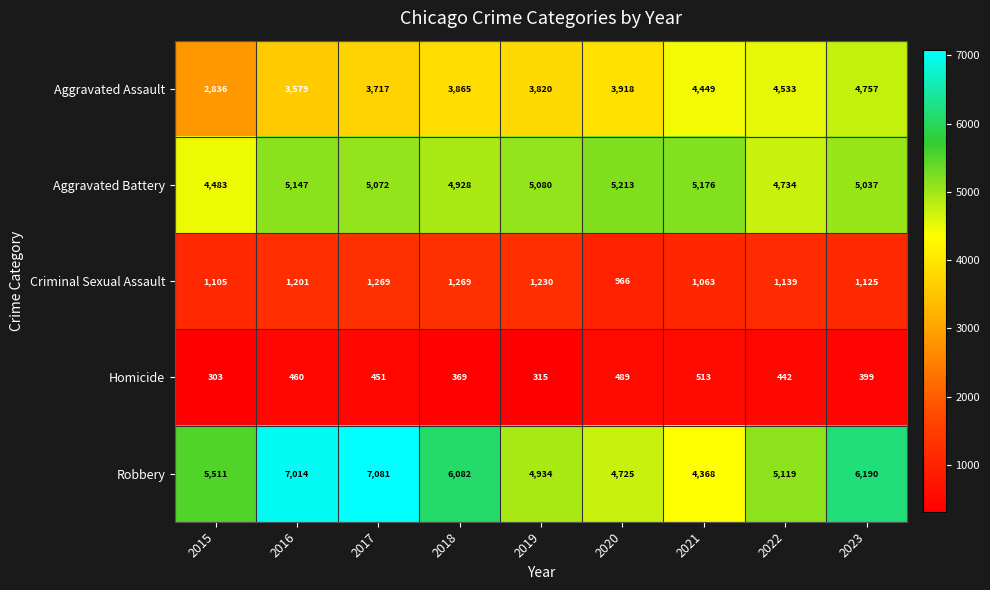

Which label corresponds to the smallest value in the chart?

2015